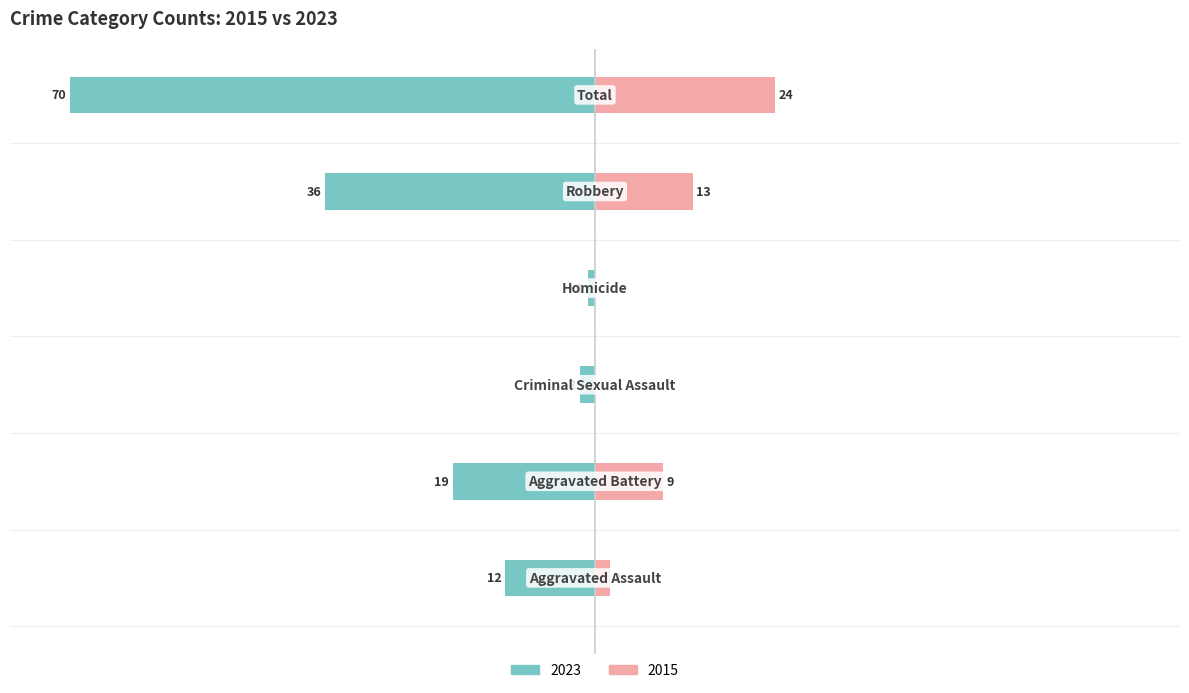

The Left (2023) series shows -2 at Criminal Sexual Assault. True or false?

True